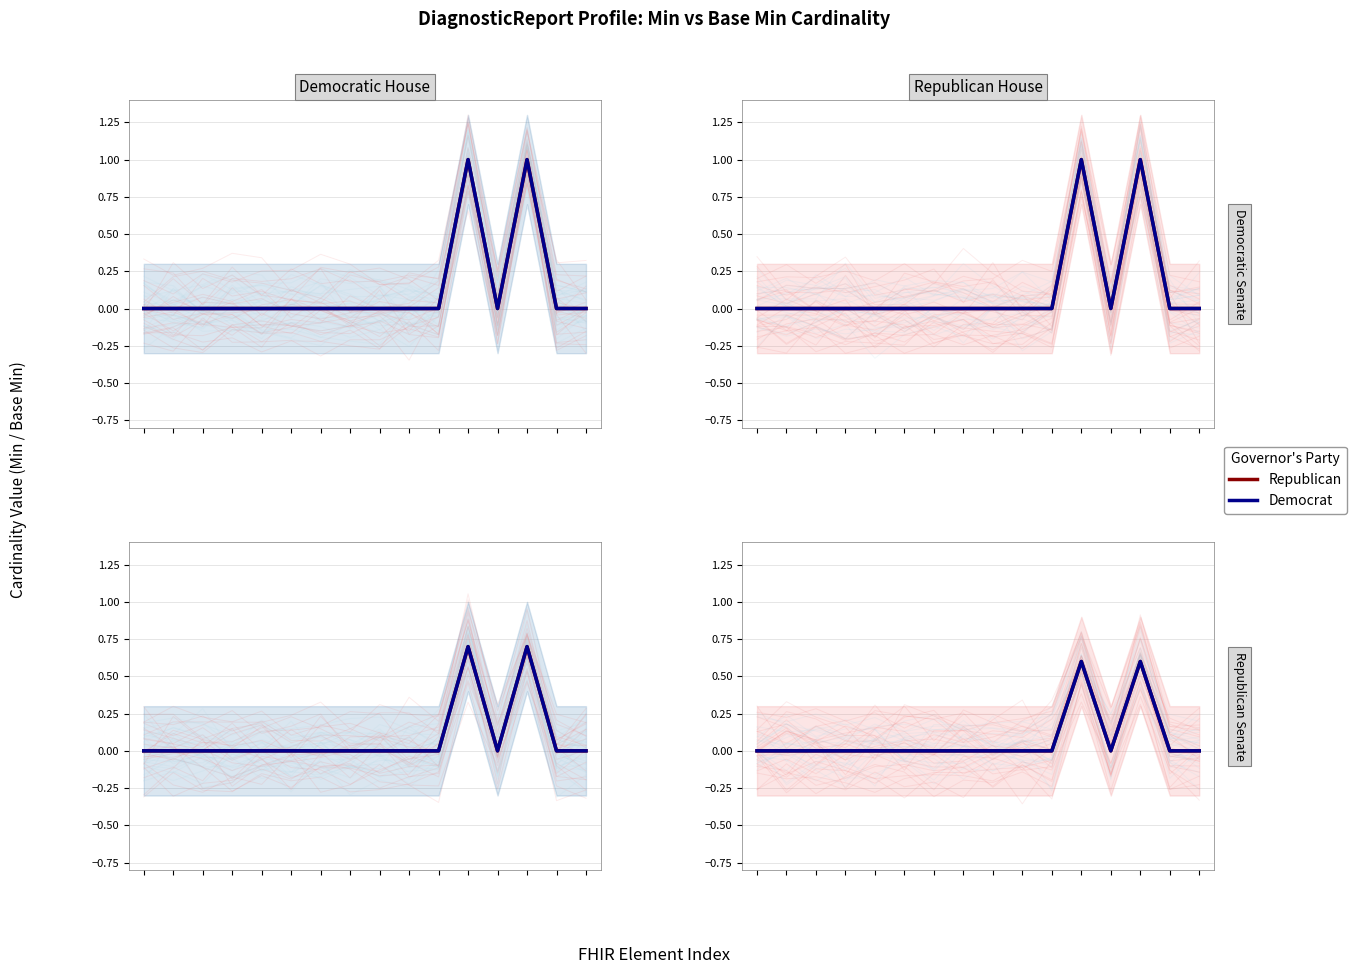

At which category does Democrat reach its first local peak?

11